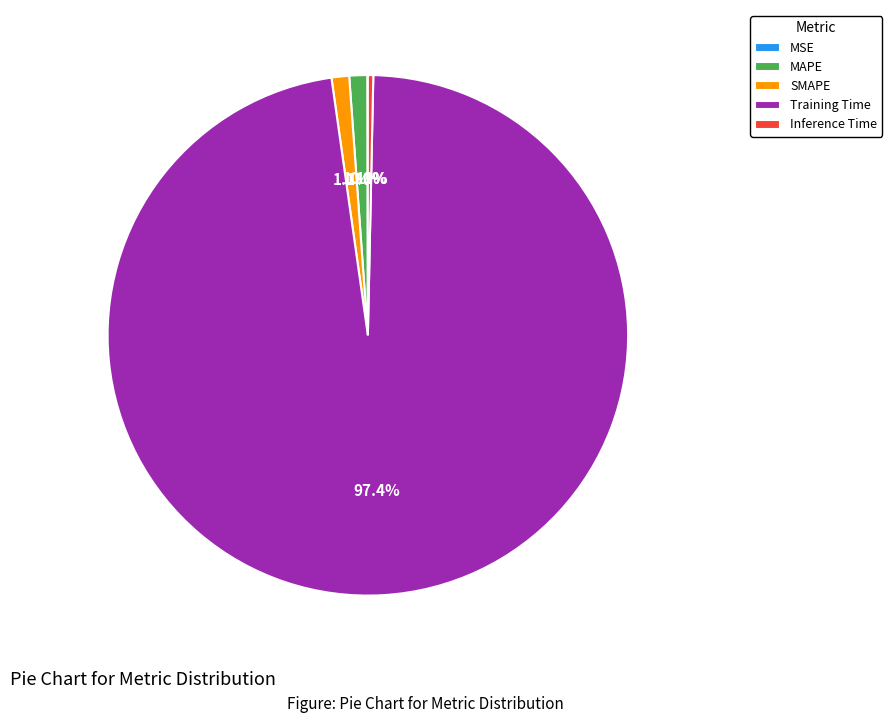

Which category has the biggest portion of the pie?

Training Time